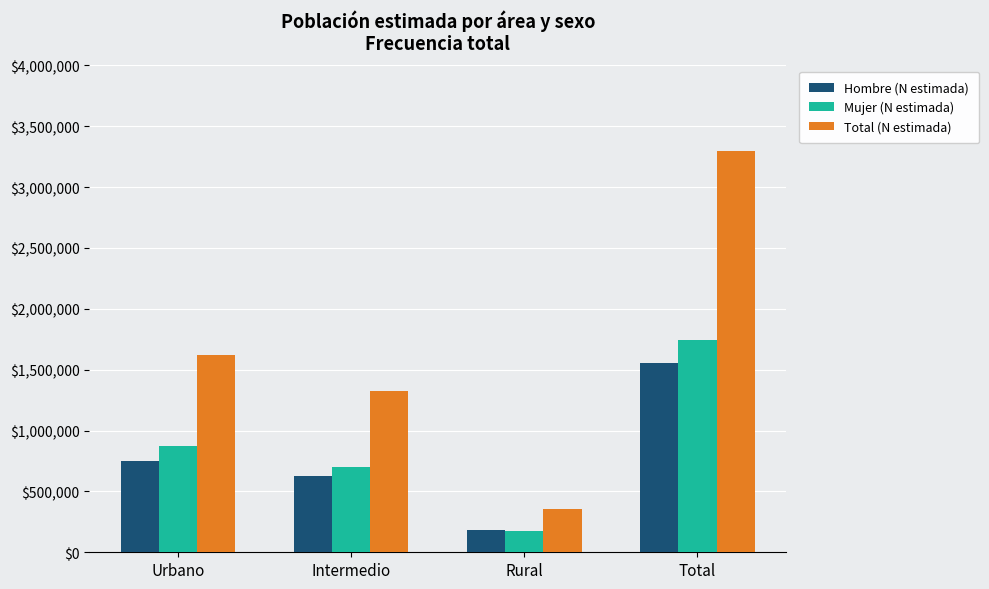

Which series has the largest range (max minus min)?

Total (N estimada)